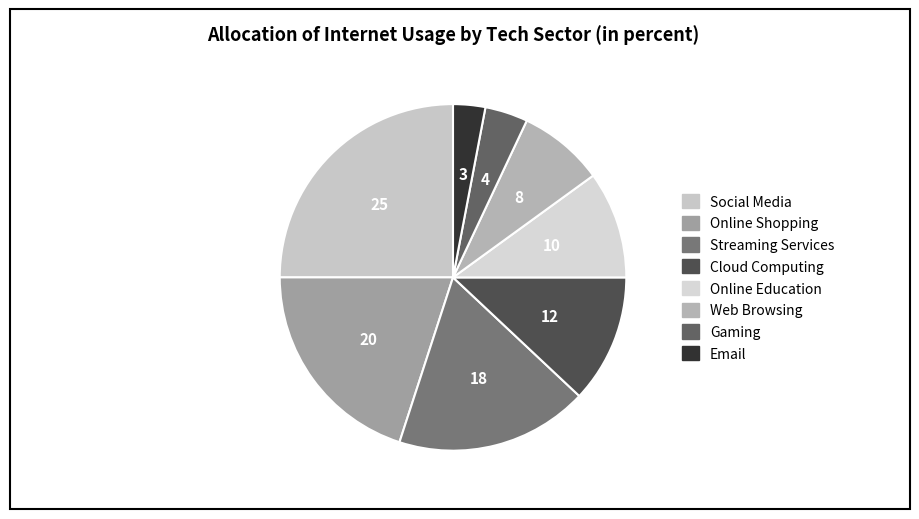

The Cloud Computing slice represents 12% of the pie. True or false?

True